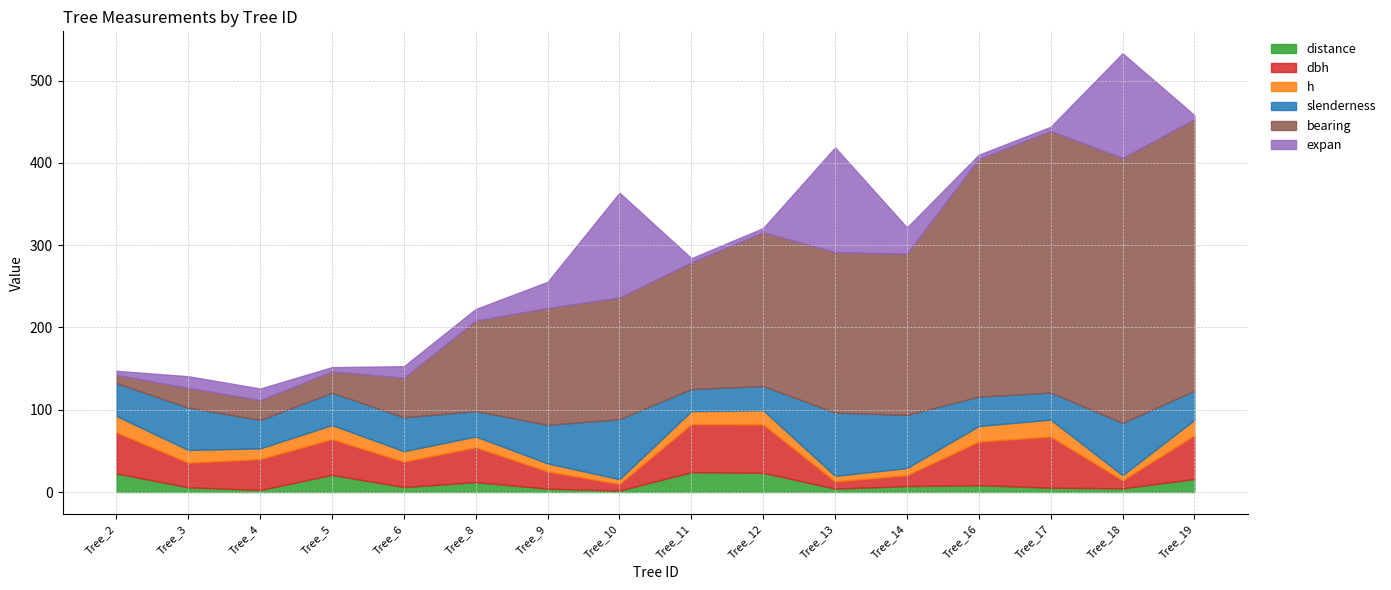

Reading left to right, extract all data points from this chart.

distance: 22.6	5.8	2.5	20.8	6.1	12.0	4.1	1.8	24.1	23.3	4.2	7.2	8.4	5.3	4.5	15.8
dbh: 49.9	29.9	37.5	43.5	30.8	42.4	20.9	8.0	58.5	58.8	8.7	13.3	53.0	62.1	9.8	53.0
h: 19.9	15.4	13.0	17.1	12.7	13.1	9.8	5.8	15.7	17.3	6.7	8.6	18.9	20.5	6.2	18.8
slenderness: 39.9	51.5	34.6	39.3	41.2	30.9	46.9	73.0	26.8	29.4	77.0	64.7	35.7	33.0	63.6	35.4
bearing: 10.0	24.0	24.0	26.0	48.0	110.0	142.0	148.0	154.0	187.0	195.0	196.0	289.0	318.0	322.0	330.0
expan: 5.1	14.2	14.2	5.1	14.2	14.2	31.8	127.3	5.1	5.1	127.3	31.8	5.1	5.1	127.3	5.1